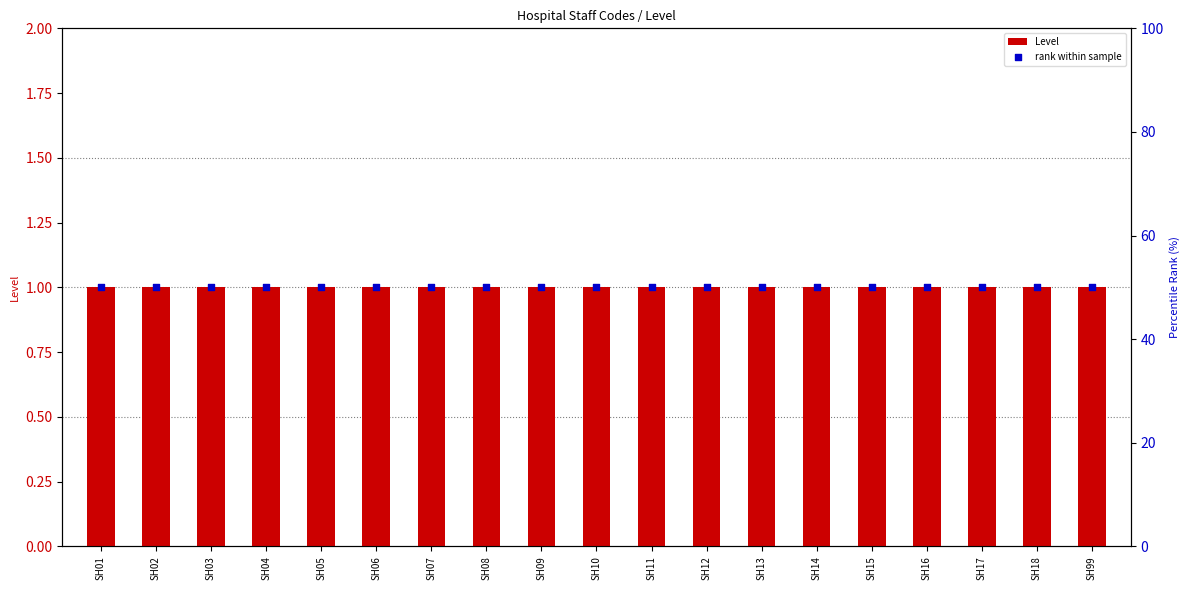

Which series has the largest Y range (max minus min)?

Level